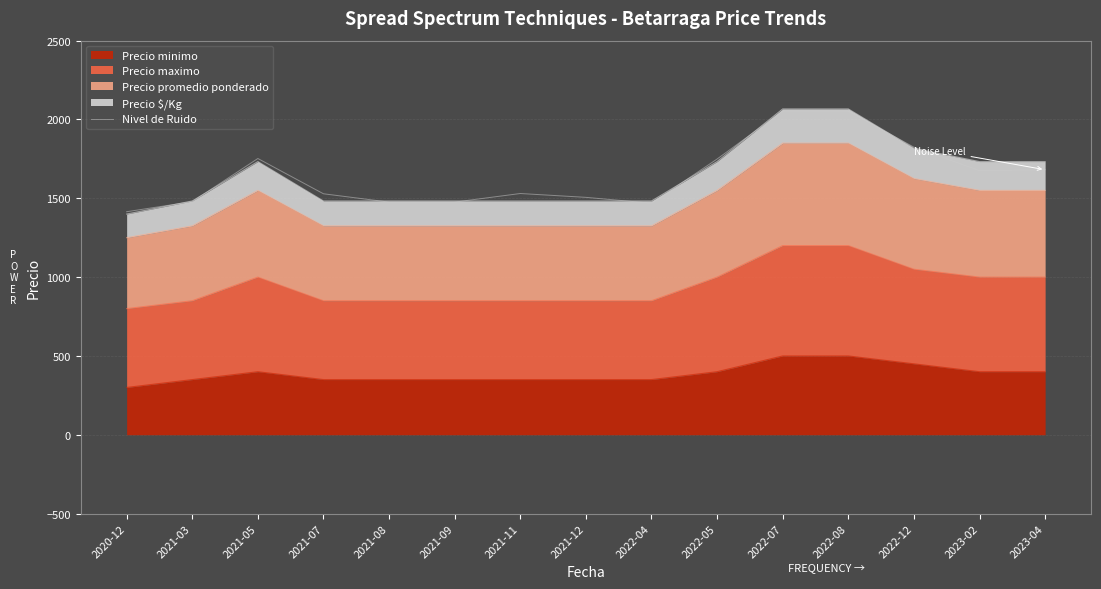

At which category does the data reach its first local valley?

2021-08